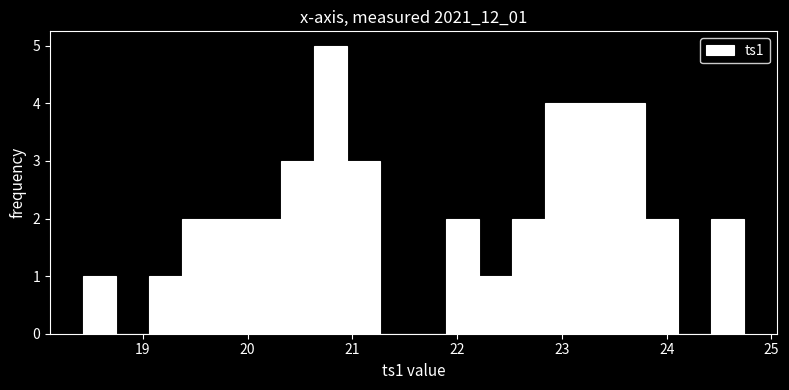

Read against the x-axis, roughly where is the centre of the tallest bar?

20.8